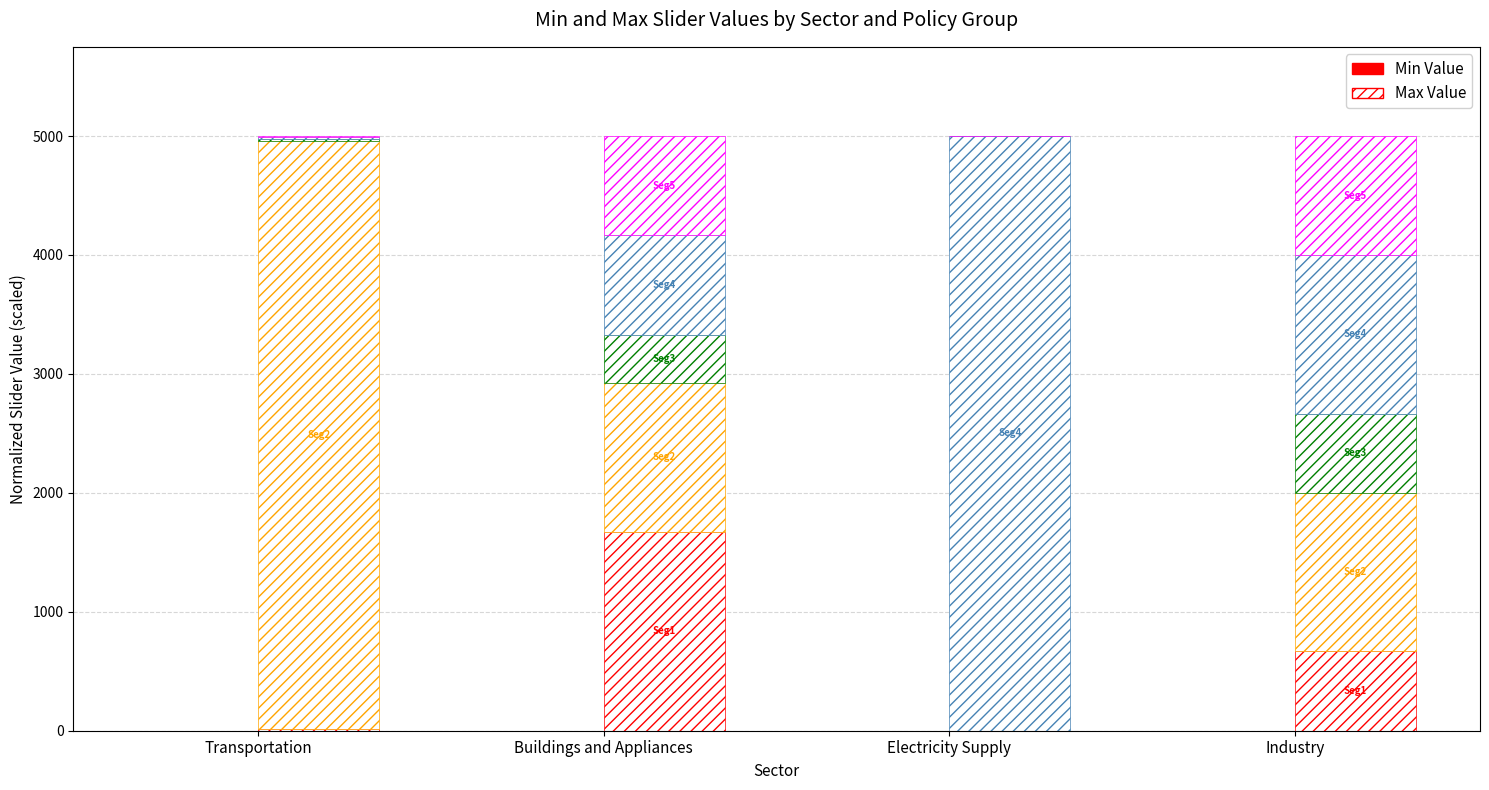

What are all the series names shown in the legend?

Min Value, Max Value